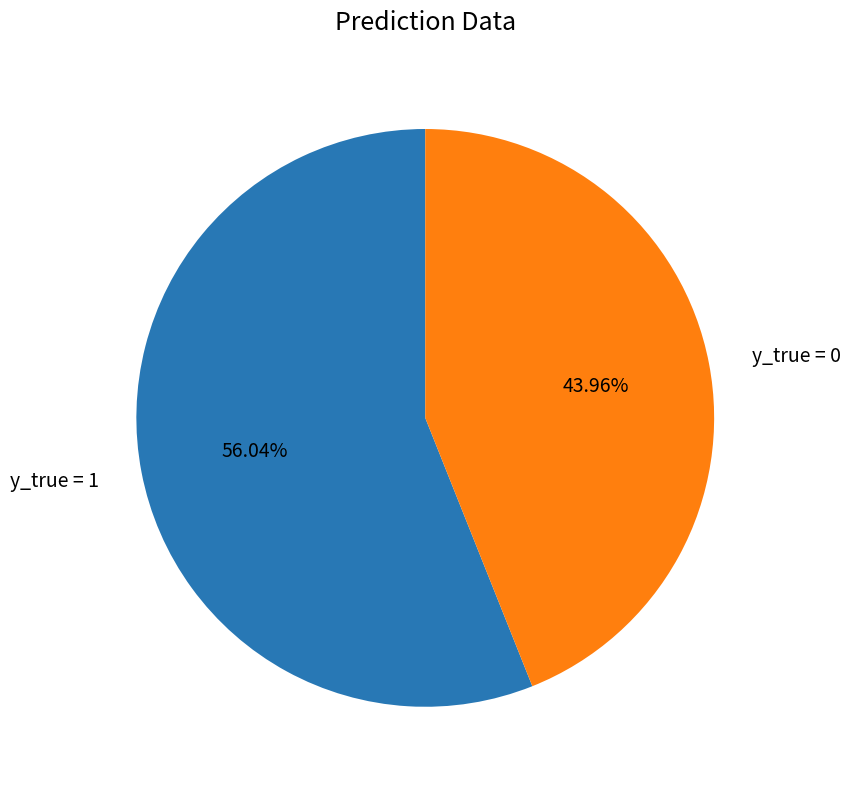

How much of the chart is everything except y_true = 0?

56.0%